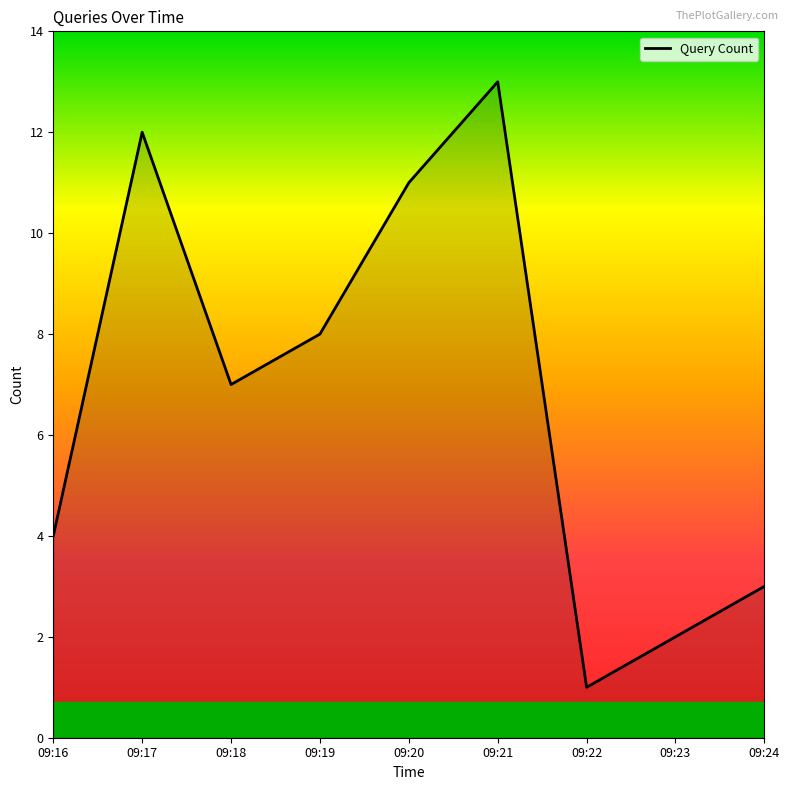

Reading left to right, transcribe all the data shown in this chart.

4	12	7	8	11	13	1	2	3